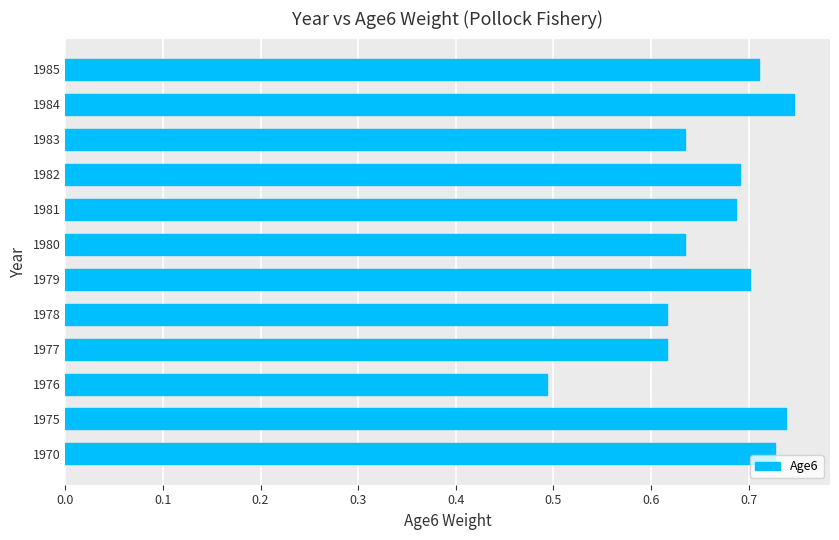

Which has a higher value, 1976 or 1975?

1975